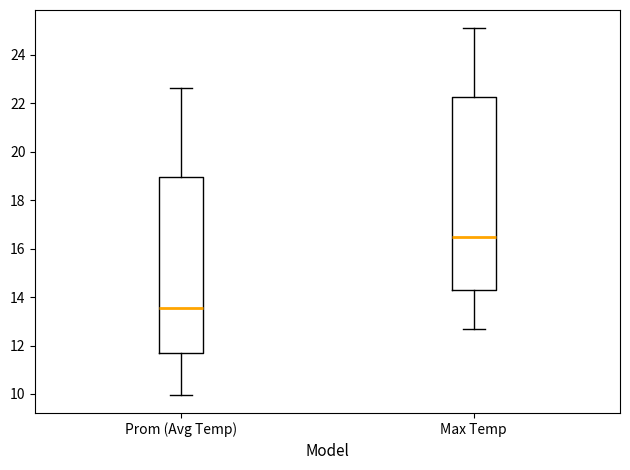

Which box's median line is the lowest?

Prom (Avg Temp)